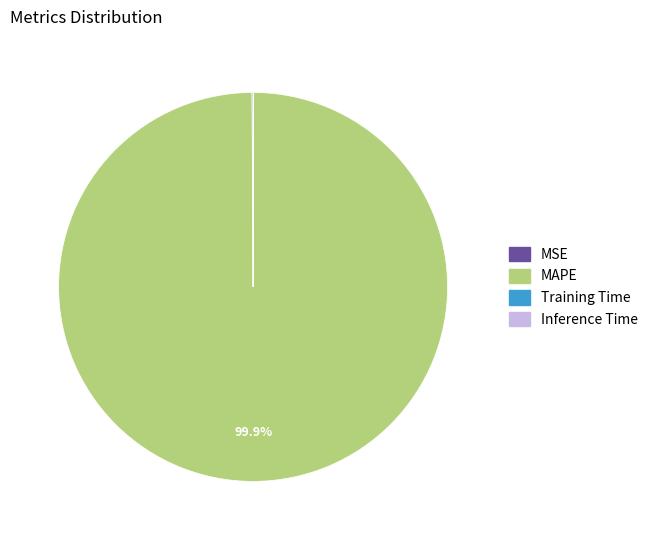

What portion of the pie excludes MAPE?

0.1%